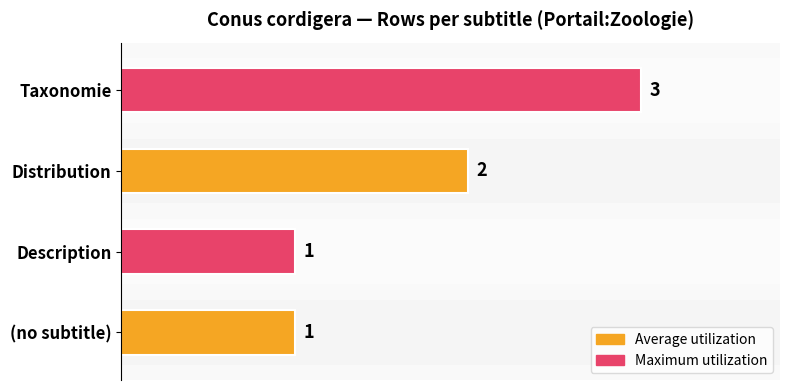

Does the chart contain stacked bars?

No